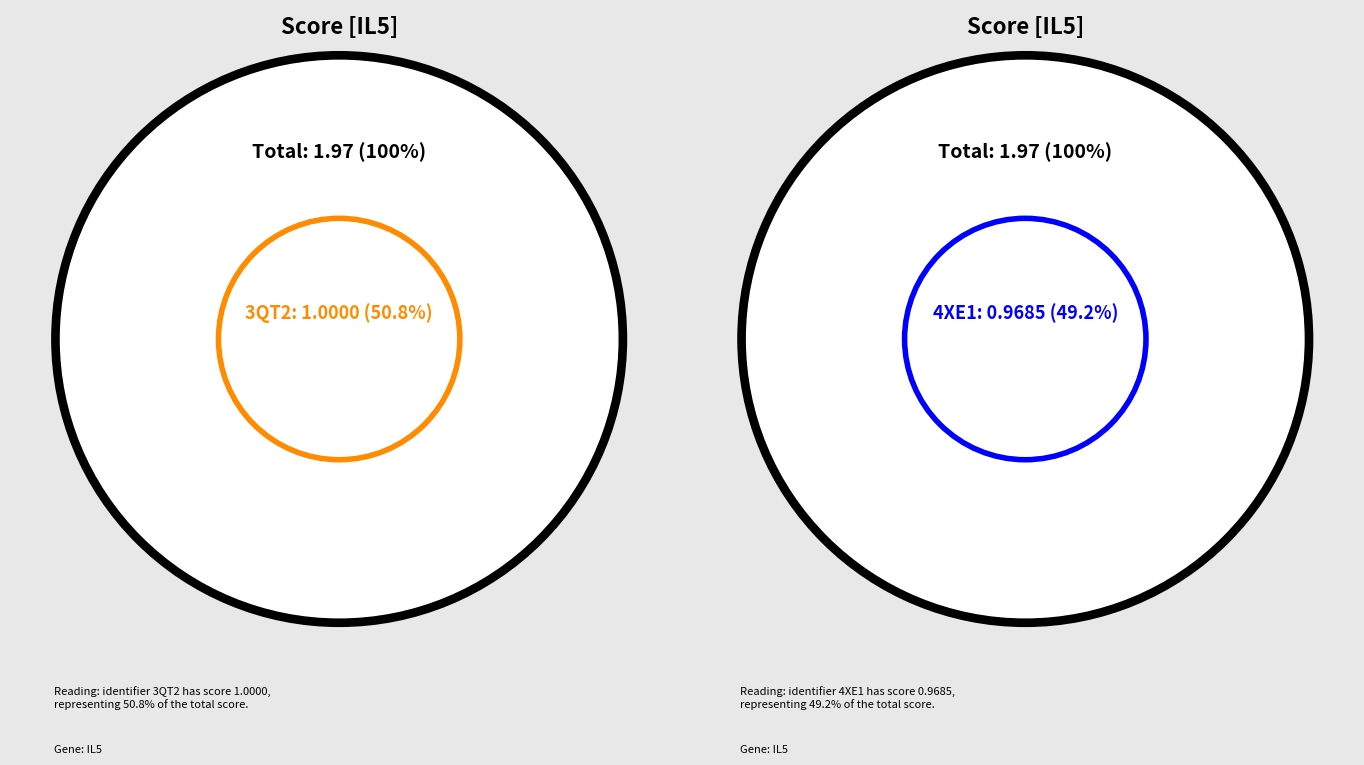

What is the ratio of the value at 4XE1 to the value at 3QT2?

1.0